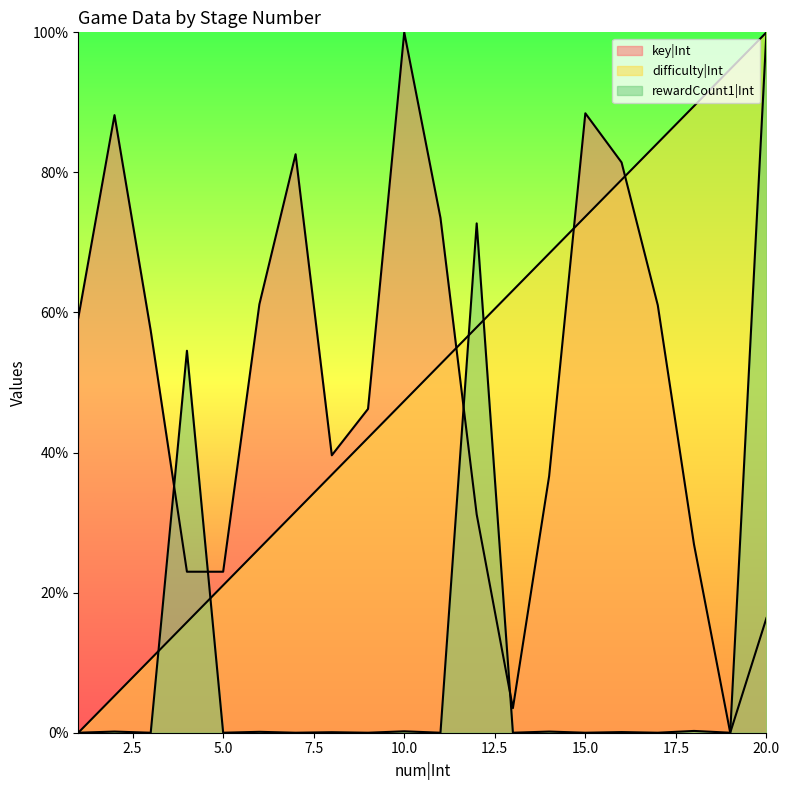

What is the value of the difficulty|Int point at the 9th from the left?

42.1